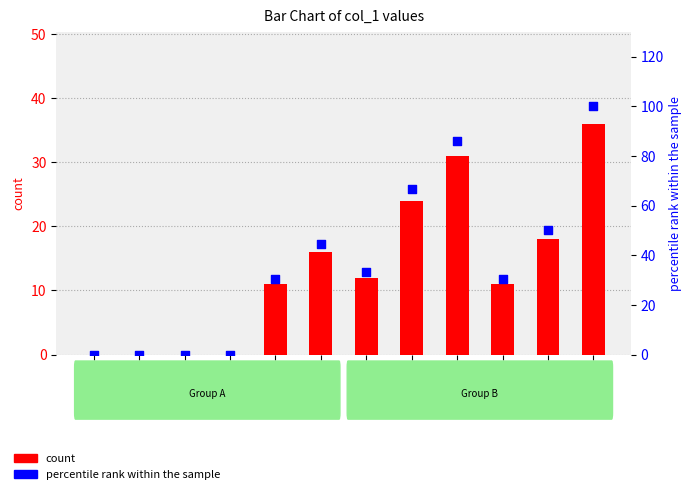

What are all the series names shown in the legend?

count, percentile rank within the sample